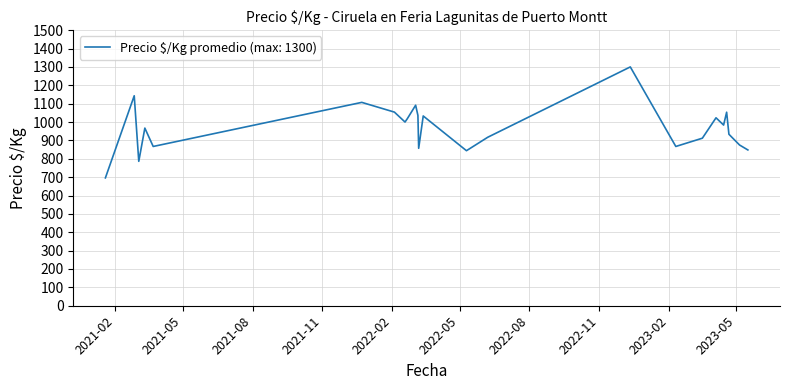

True or false: there are more than 1 points higher than both neighbors.

True